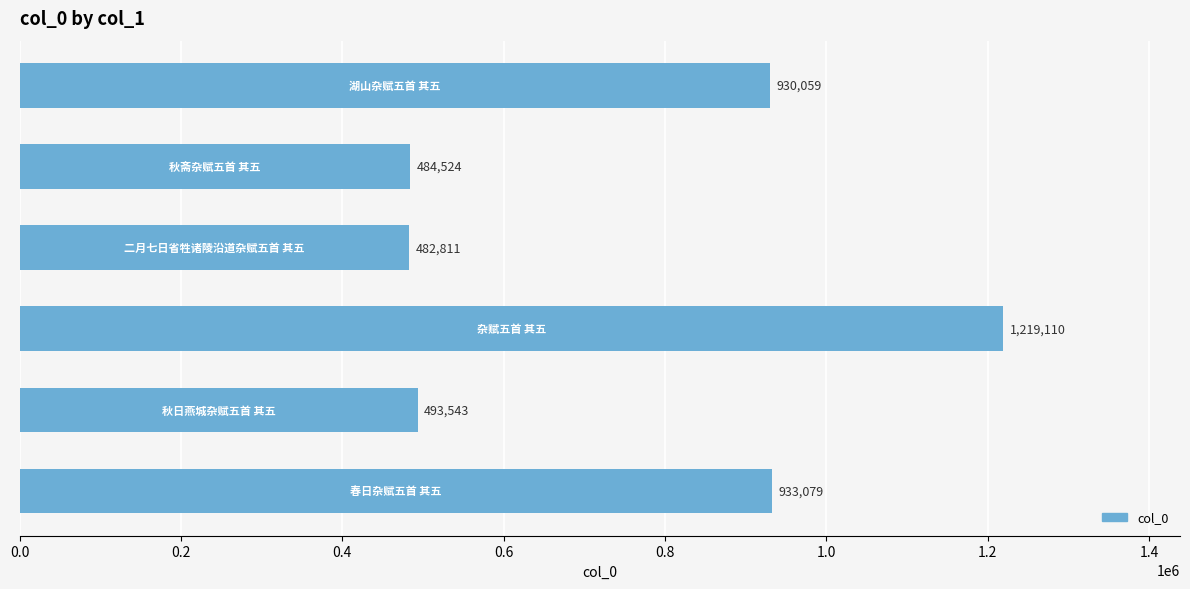

What is the difference between the maximum and minimum values?

736299